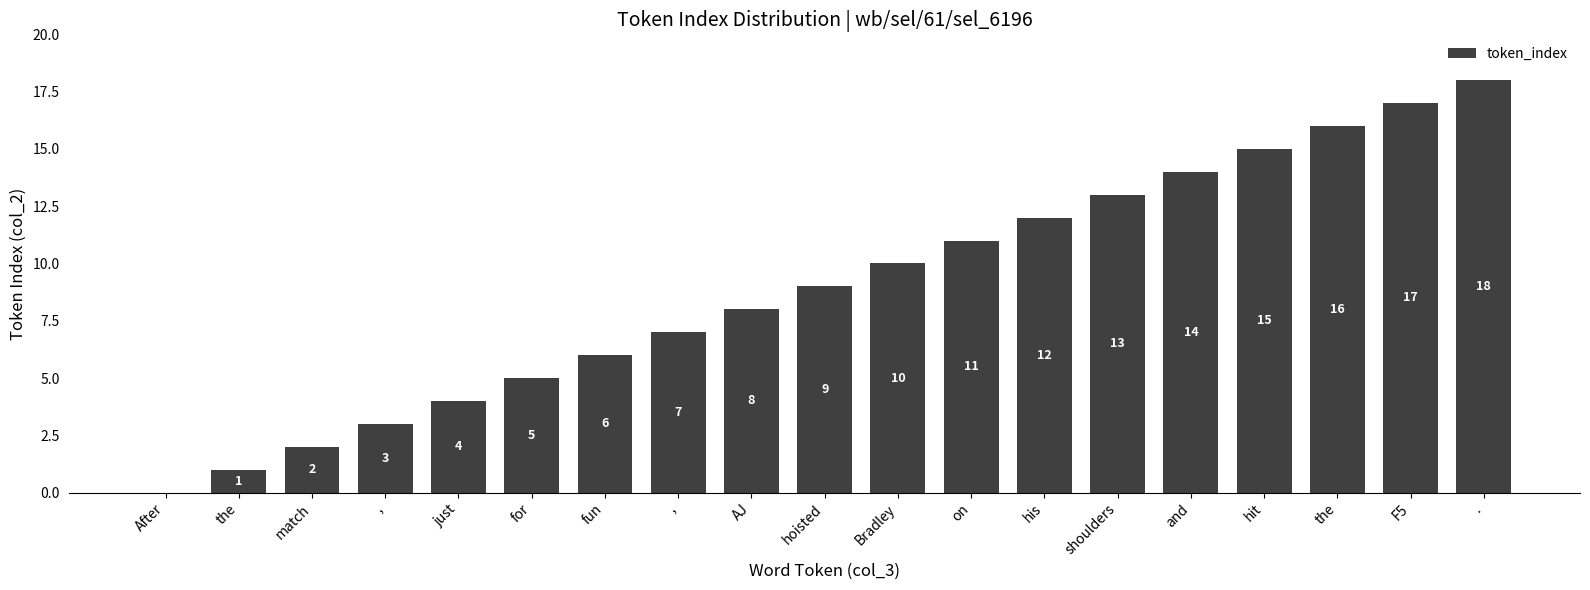

Are the bars horizontal?

No